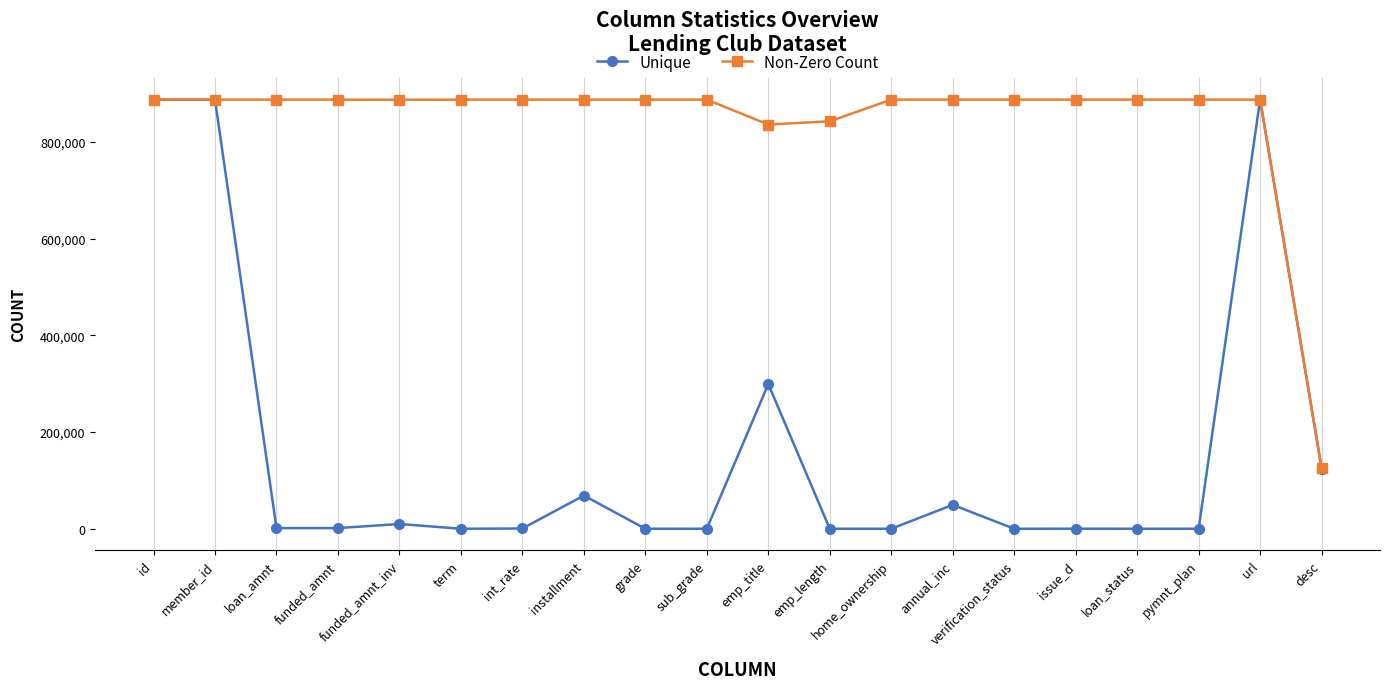

What is the label of the 13th point from the right?

installment